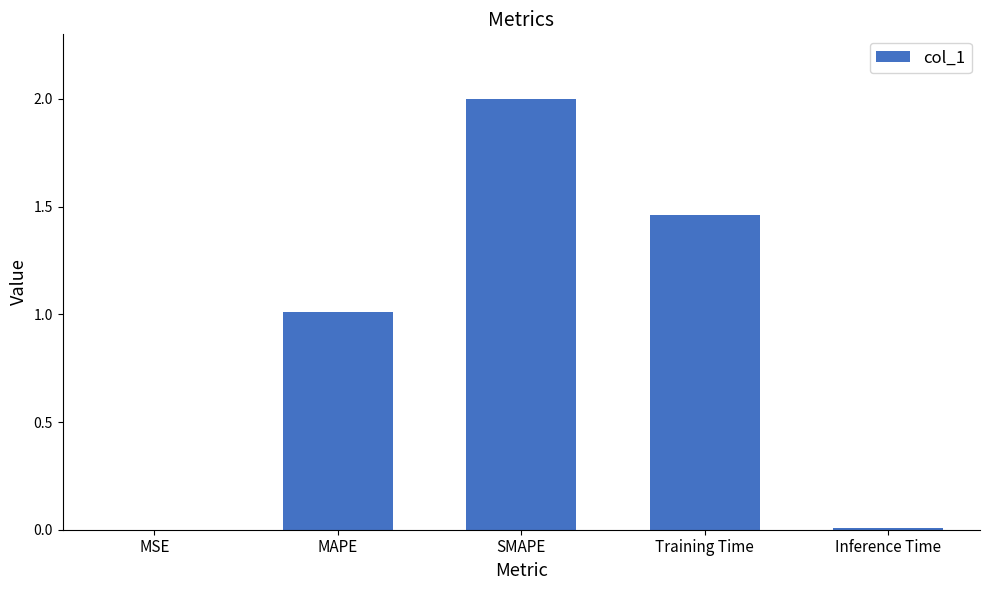

Which has a higher value, Training Time or Inference Time?

Training Time